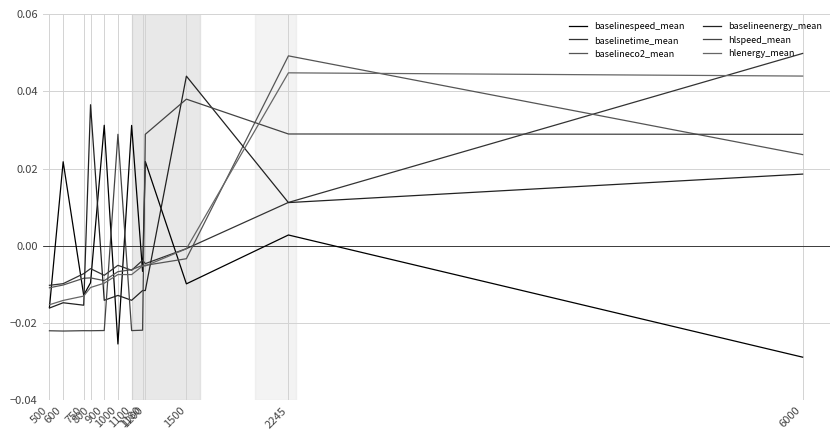

Is this an area chart (filled region under the line)?

No